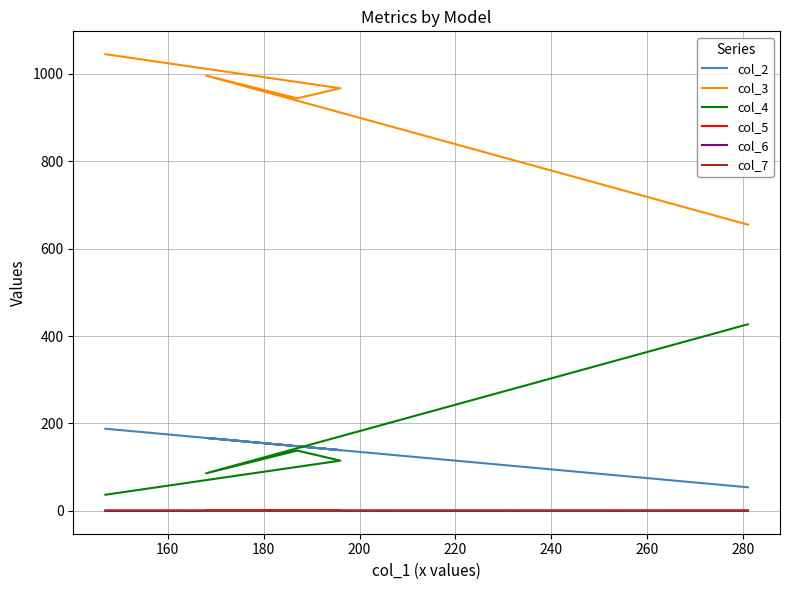

What value does the col_5 series have at 160?

0.5